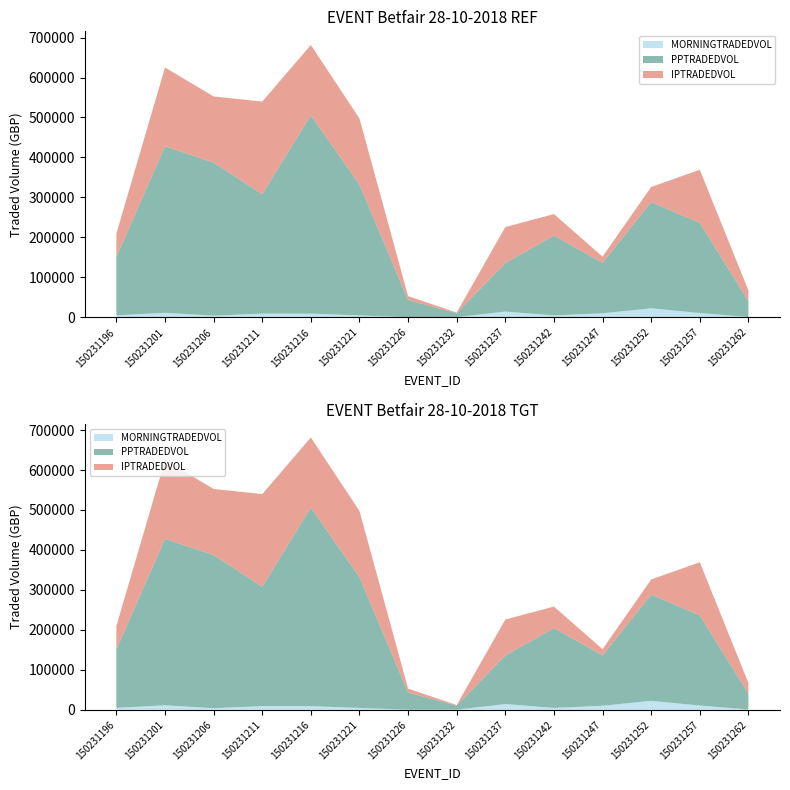

Reading right to left, extract all data points from this chart.

MORNINGTRADEDVOL: 1094.4	10957.6	22741.1	10389.2	4944.8	14632.9	672.3	561.4	4969.8	9432.0	9492.6	4279.5	11593.5	5045.0
PPTRADEDVOL: 39631.8	225480.5	265588.3	125880.4	199739.0	121259.7	9909.5	42898.3	327006.3	496331.2	298605.5	383020.0	416384.4	146245.1
IPTRADEDVOL: 26840.6	132853.6	37884.7	15731.3	53777.7	90156.5	1574.9	9854.1	165667.3	175671.5	231611.3	165352.4	197067.6	58481.3